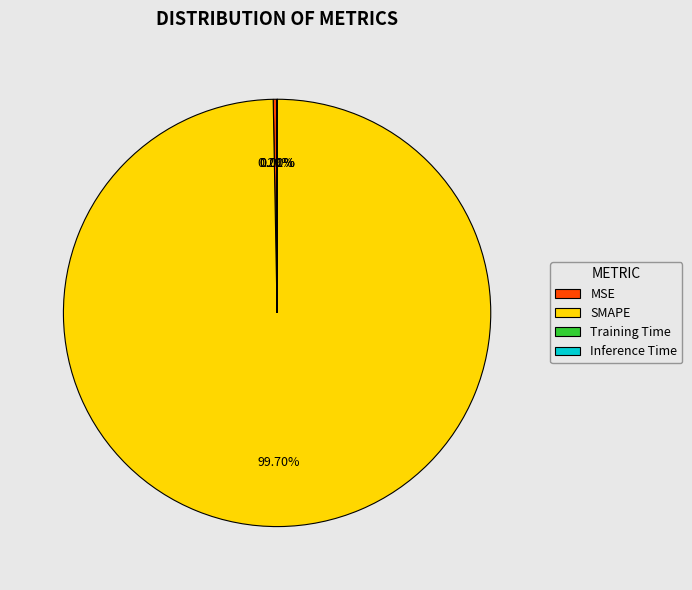

Between MSE and SMAPE, which is larger?

SMAPE